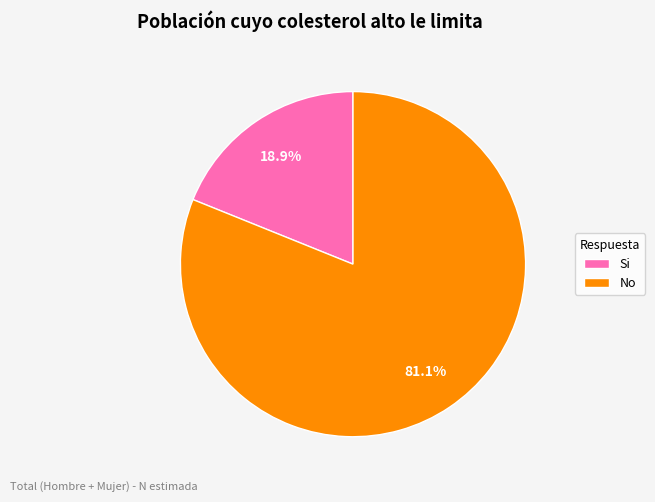

Approximately how many times larger is the value at Si compared to No?

0.2